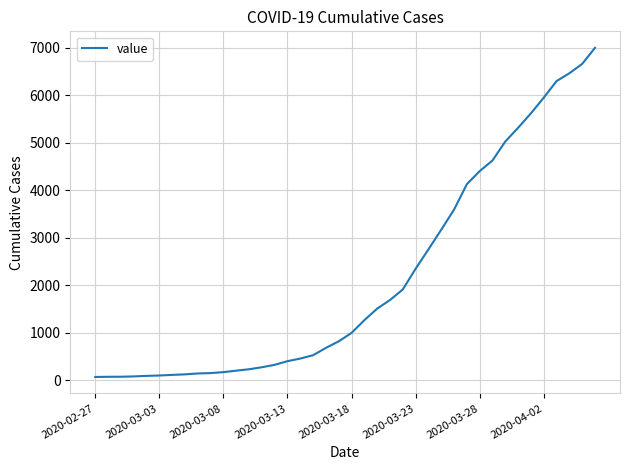

What is the difference between the maximum and minimum values?

6939